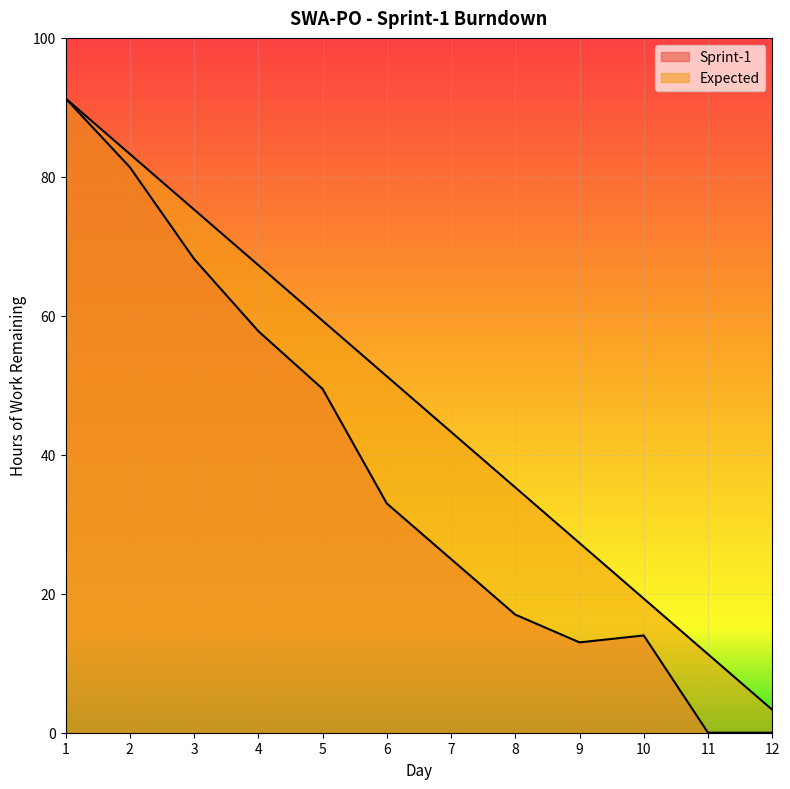

Which series has the largest range (max minus min)?

Sprint-1